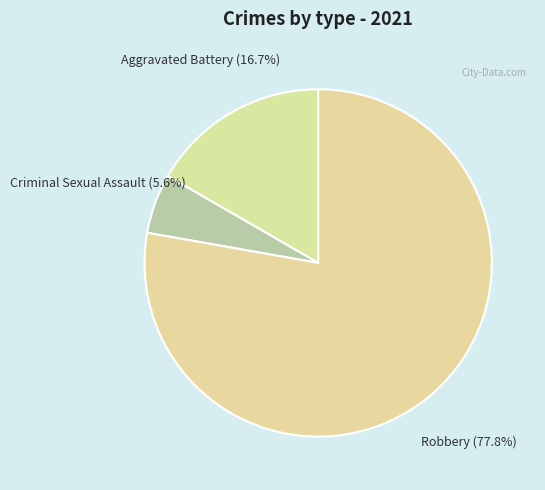

Which has a higher value, Criminal Sexual Assault or Aggravated Battery?

Aggravated Battery